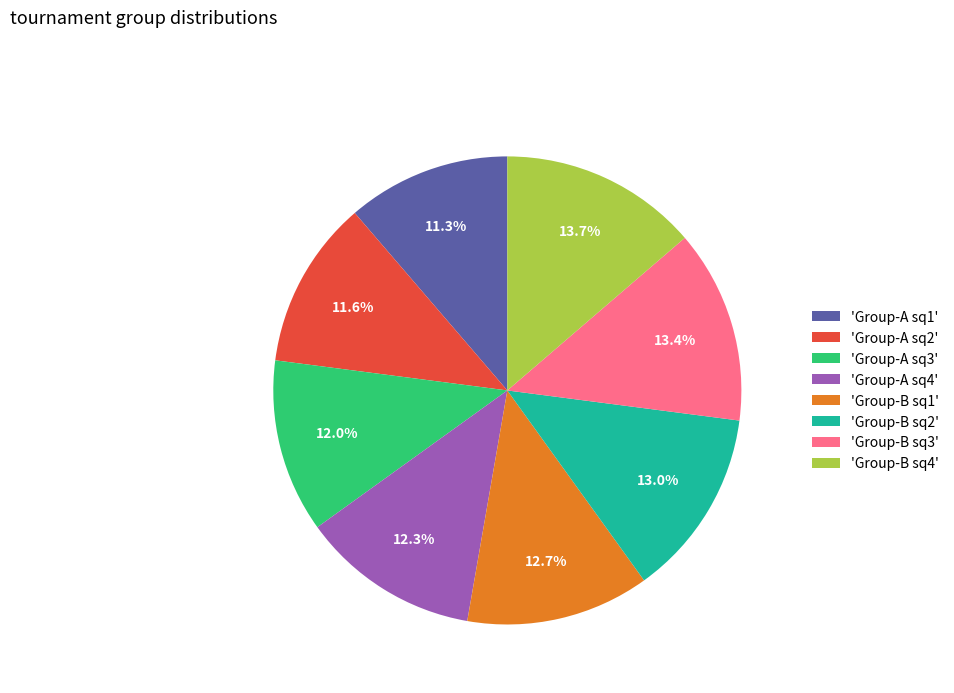

How many segments does this pie chart have?

8